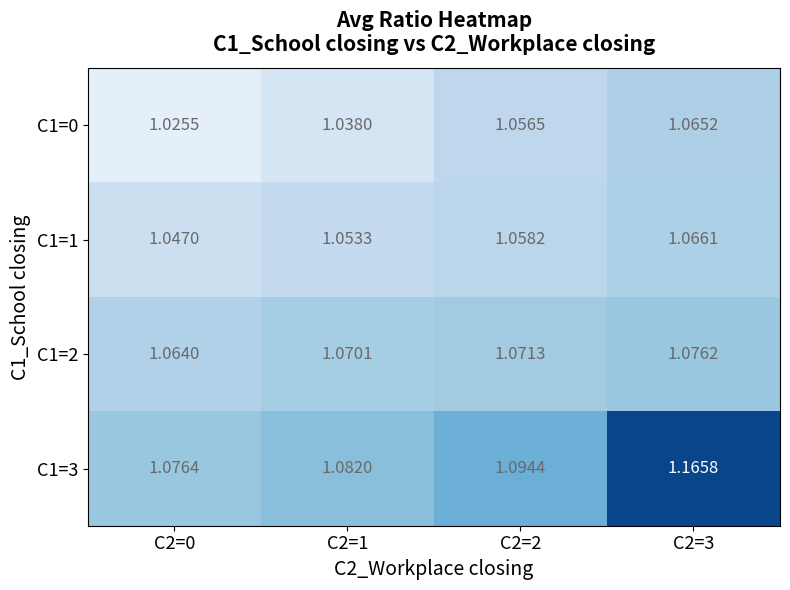

What is the total value across all series at C2=1?

4.2